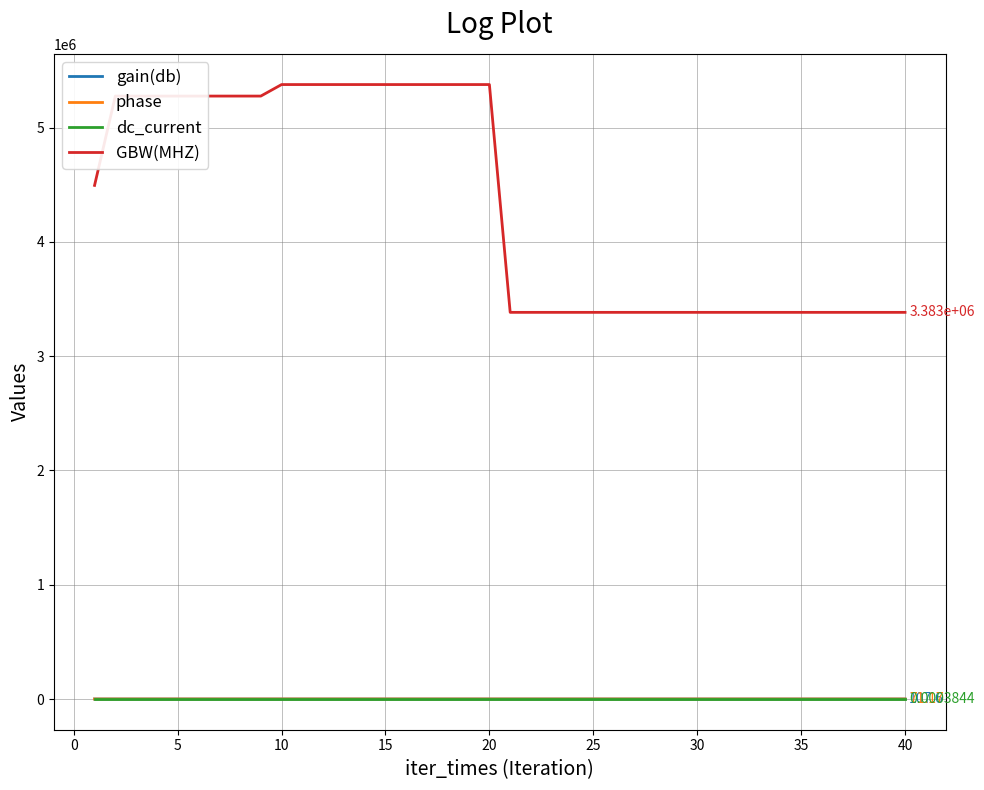

Which series has the largest total across all categories?

GBW(MHZ)